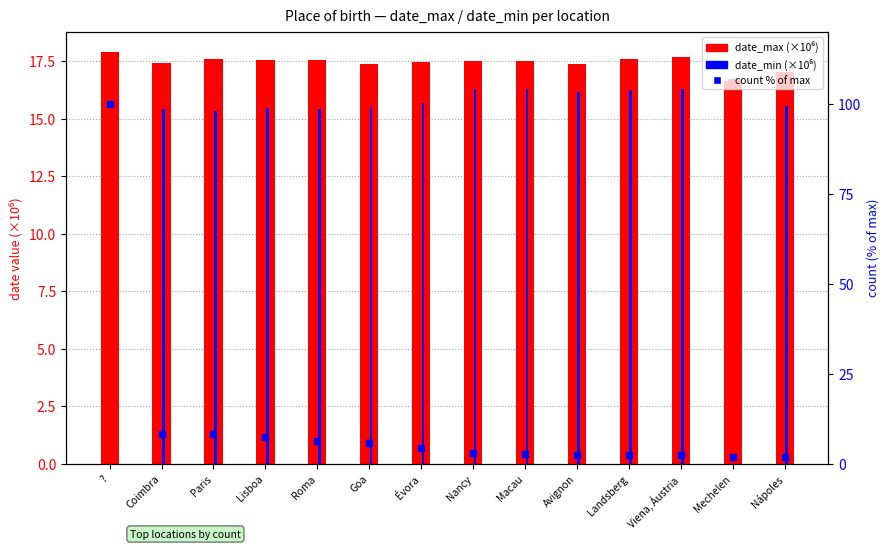

What are all the series names shown in the legend?

date_max (×10⁶), date_min (×10⁶), count % of max